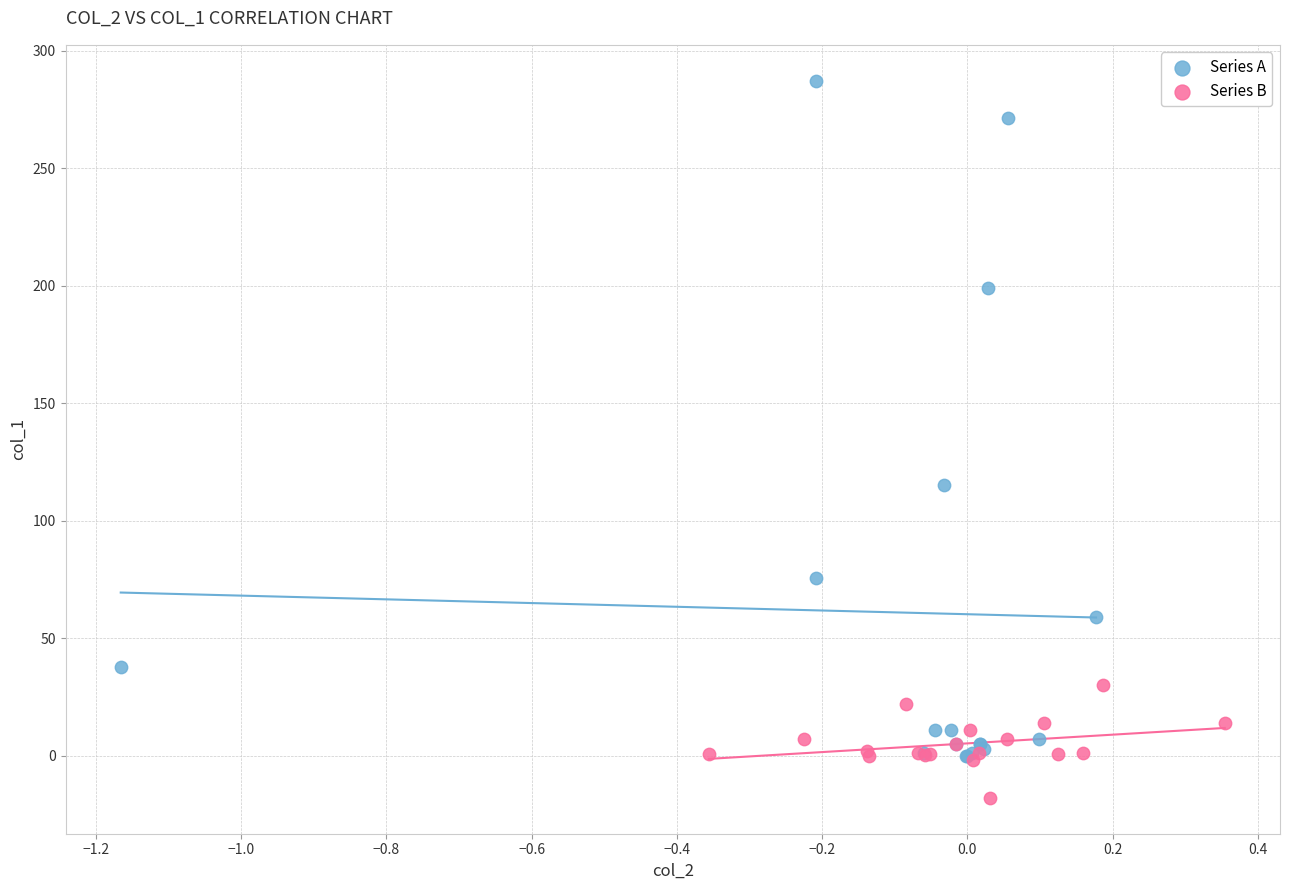

Which series reaches the minimum Y coordinate?

Series B